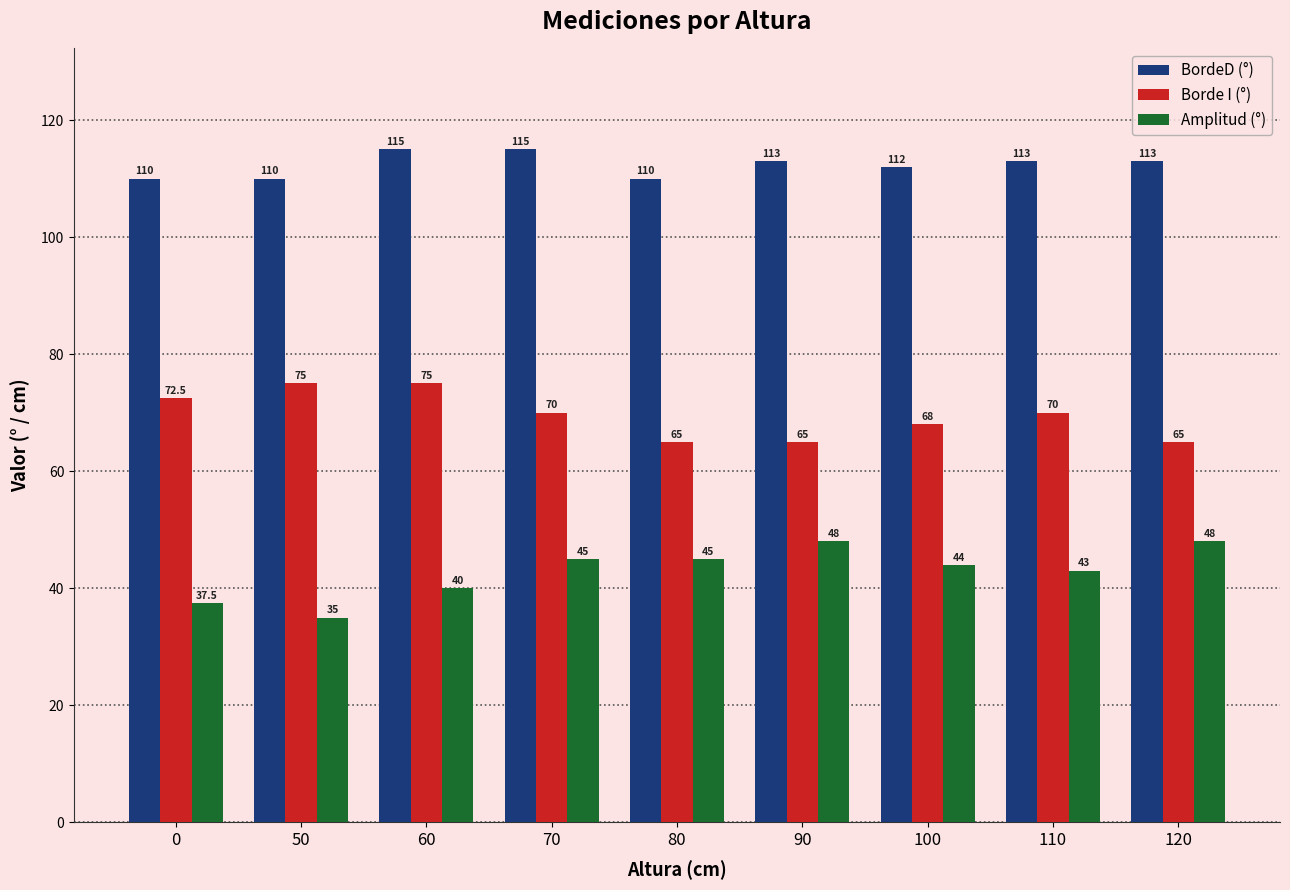

How many categories are shown in the chart?

9